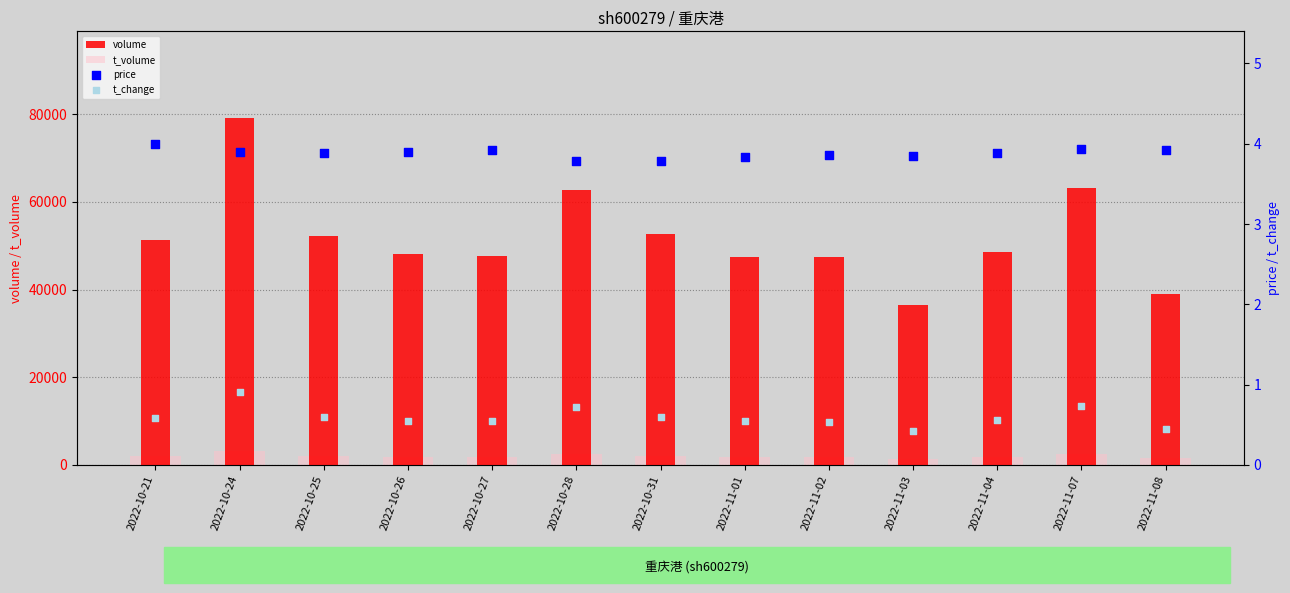

Which series reaches the minimum Y coordinate?

t_change